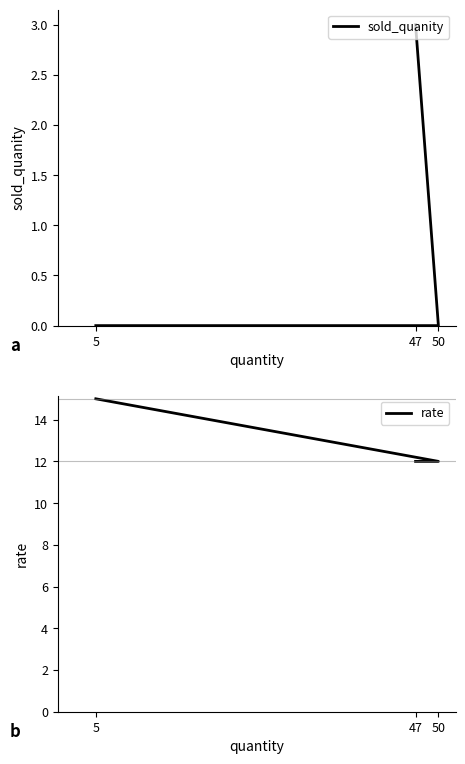

What is the spread (max minus min) of values at 5?

15